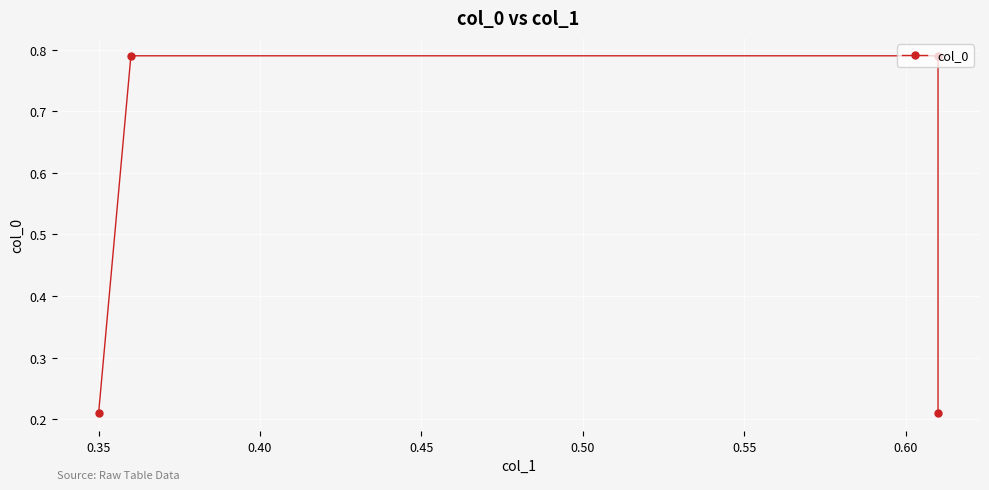

What is the sum of all values?

2.0